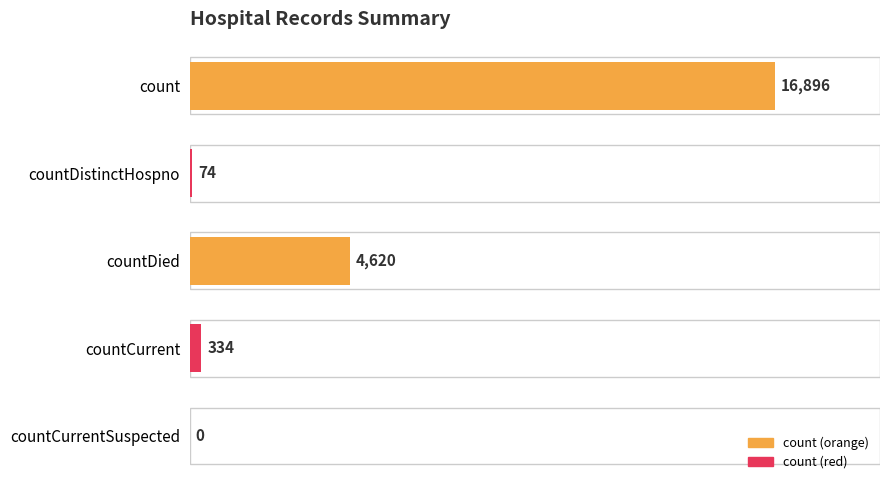

What is the greatest value displayed?

16896